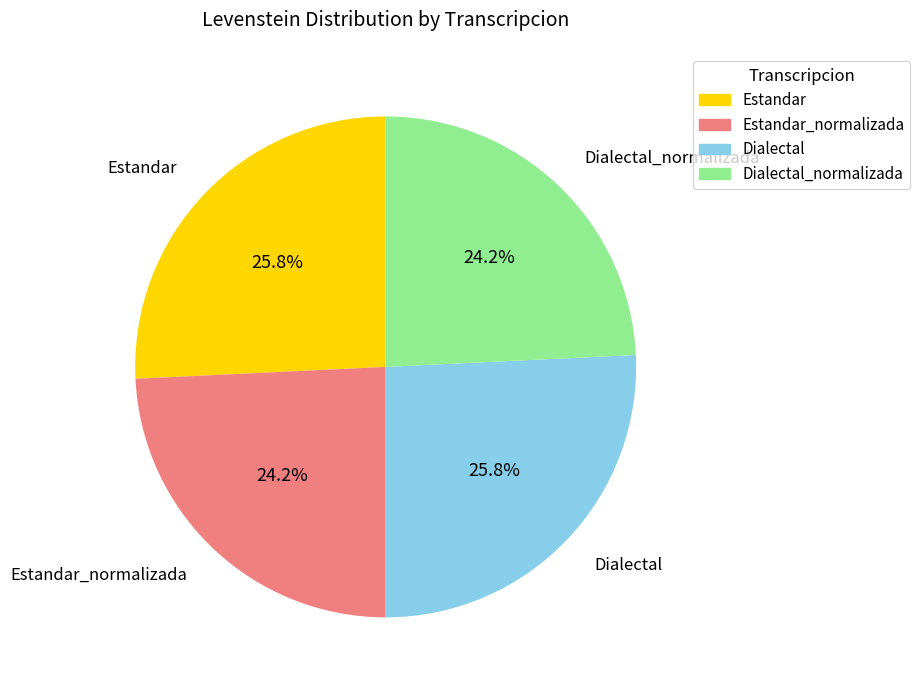

To the nearest percent, what is the average slice percentage?

25%